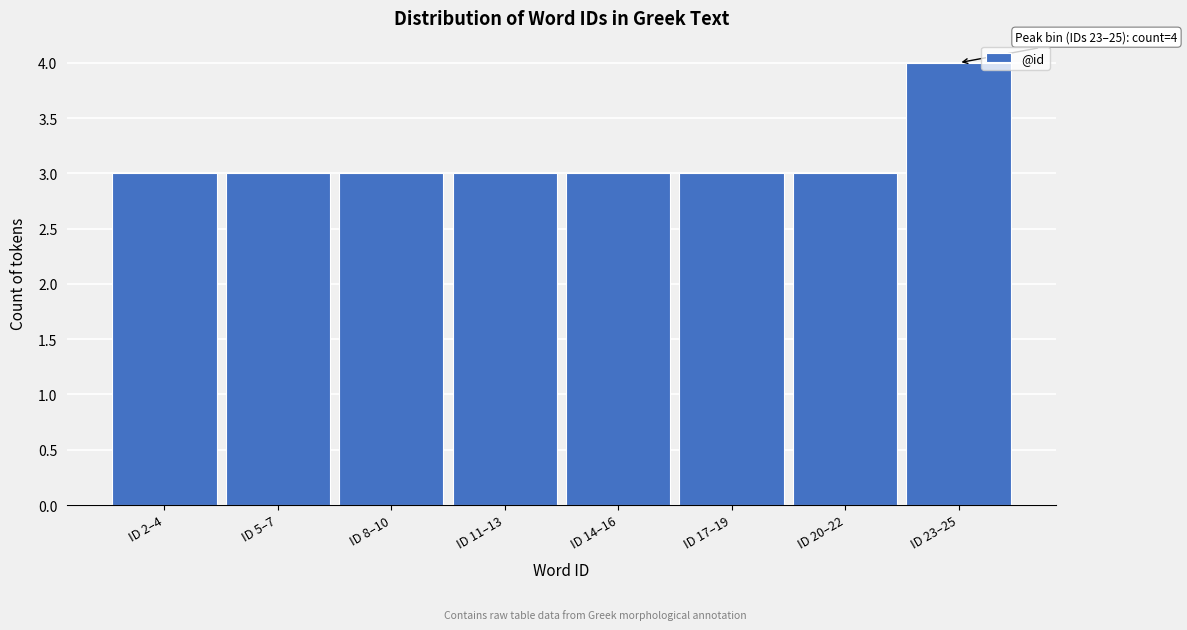

Reading left to right, what are all the values shown in this chart?

ID 2–4=3	ID 5–7=3	ID 8–10=3	ID 11–13=3	ID 14–16=3	ID 17–19=3	ID 20–22=3	ID 23–25=4